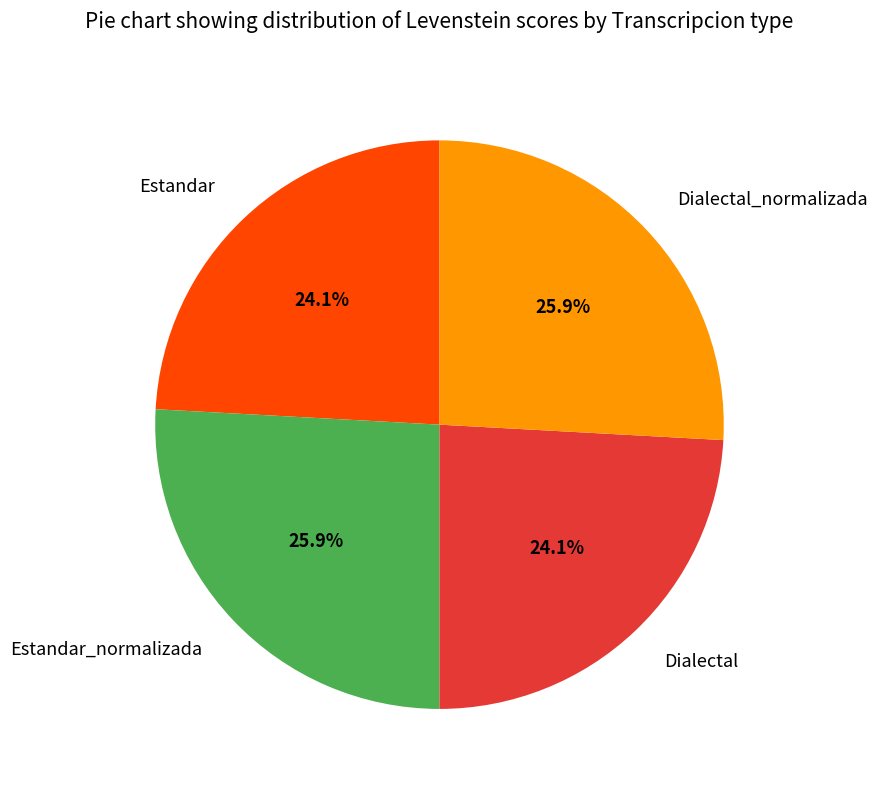

Is Estandar_normalizada the majority of the pie?

No